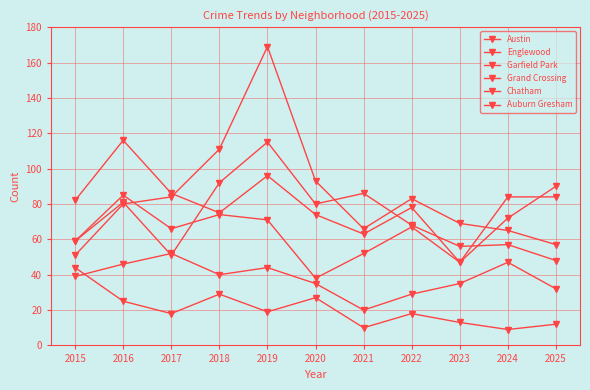

Is this an area chart (filled region under the line)?

No